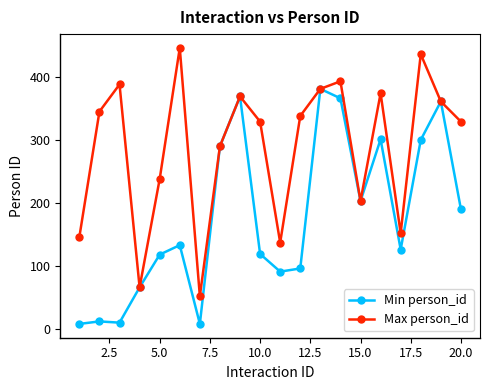

How many lines are shown in the chart?

2